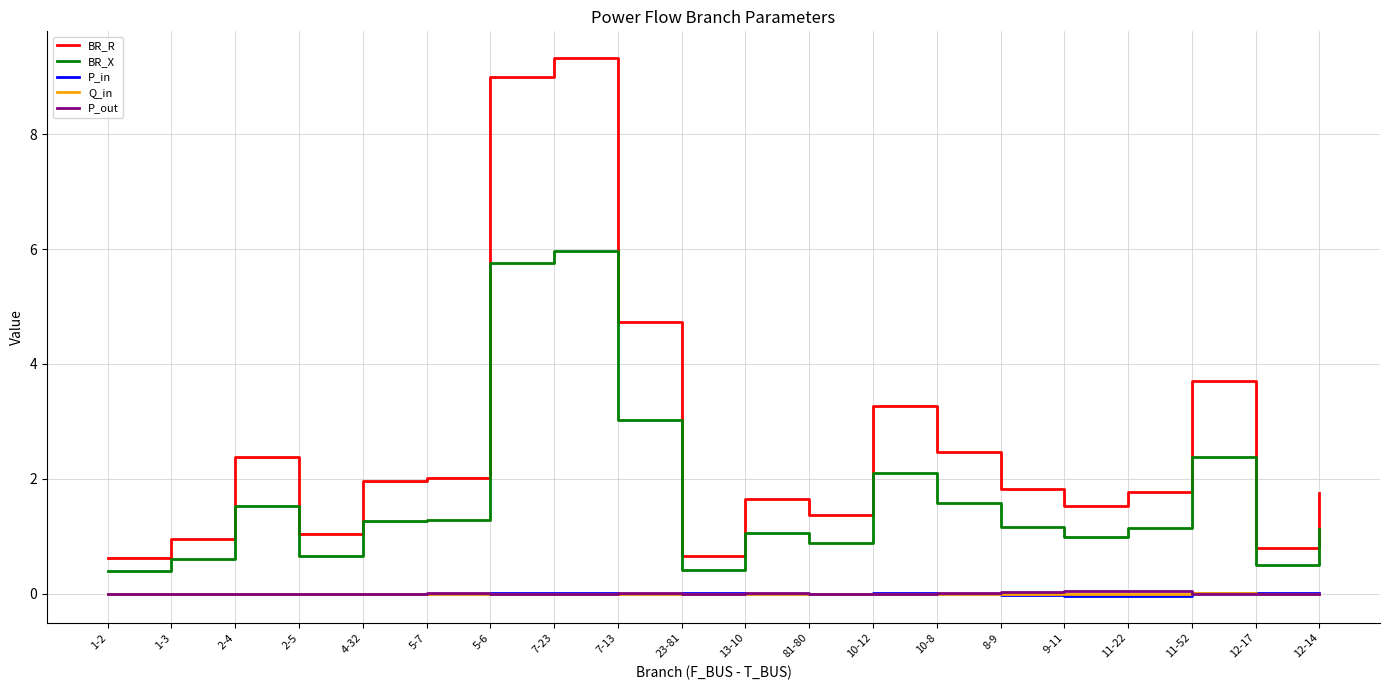

True or false: BR_R and P_out cross at least once.

False